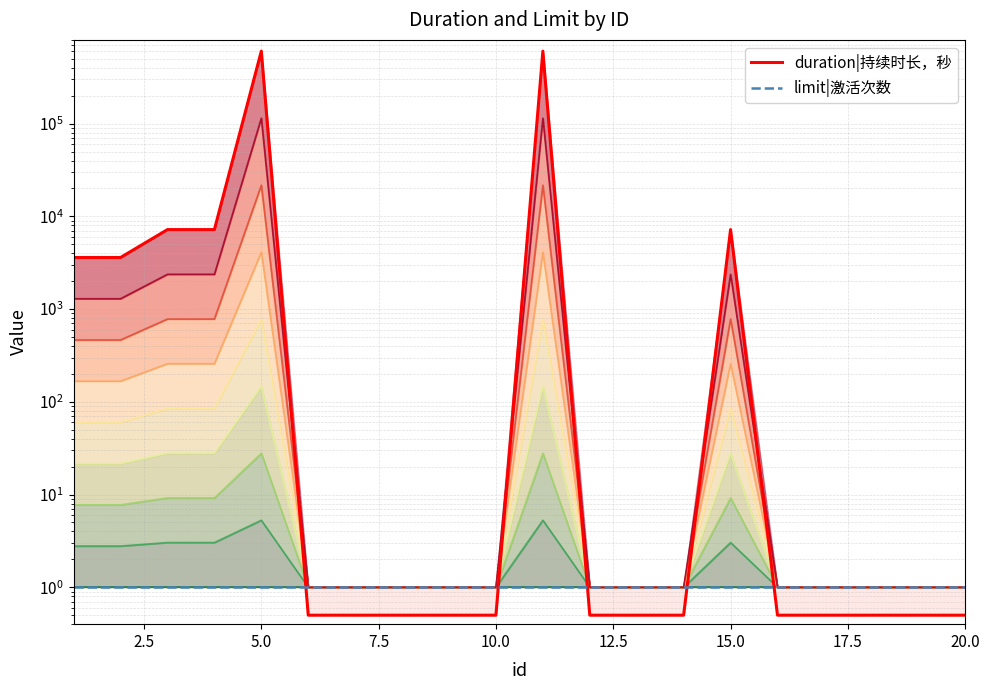

Reading right to left, transcribe all the data shown in this chart.

0.5	0.5	0.5	0.5	0.5	7200.0	0.5	0.5	0.5	604800.0	0.5	0.5	0.5	0.5	0.5	604800.0	7200.0	7200.0	3600.0	3600.0